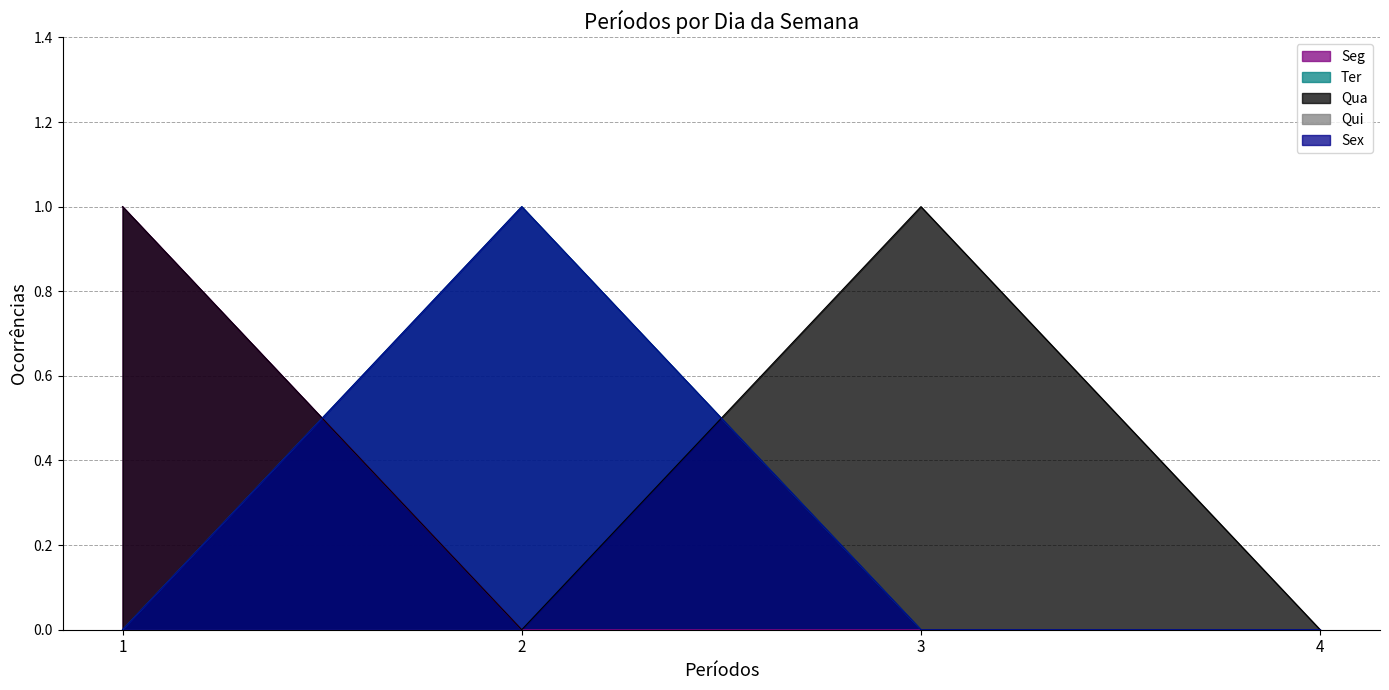

Between 3 and 4, which series saw the biggest shift?

Qua